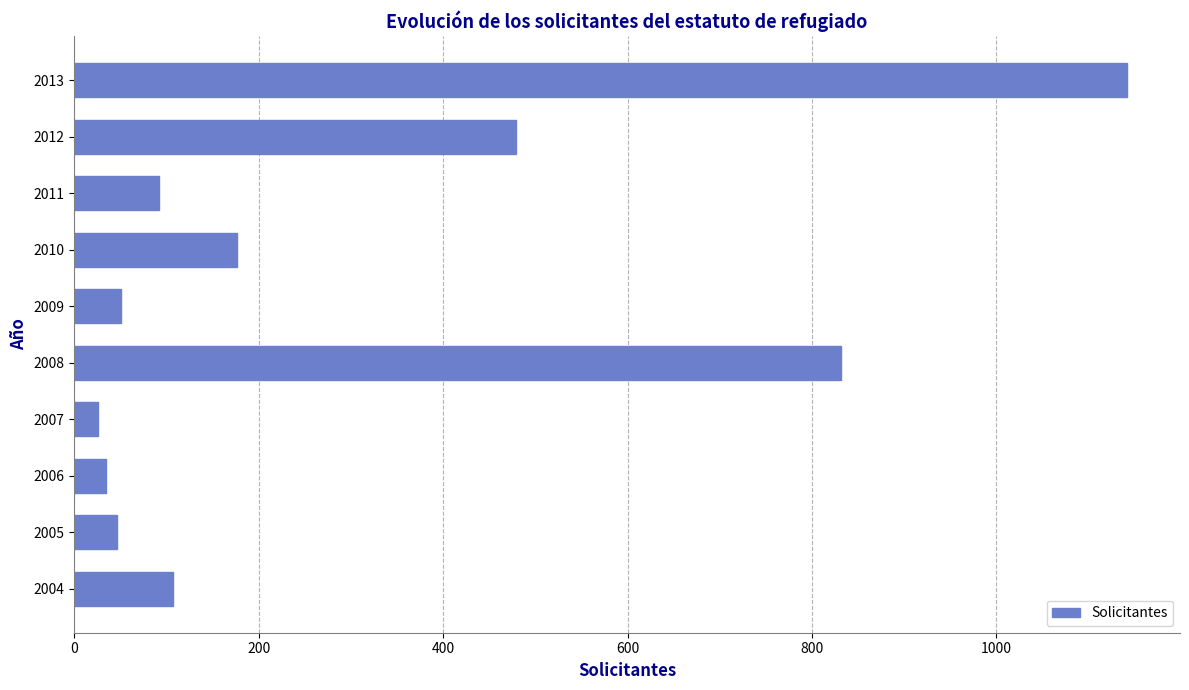

How many bars are there in total?

10